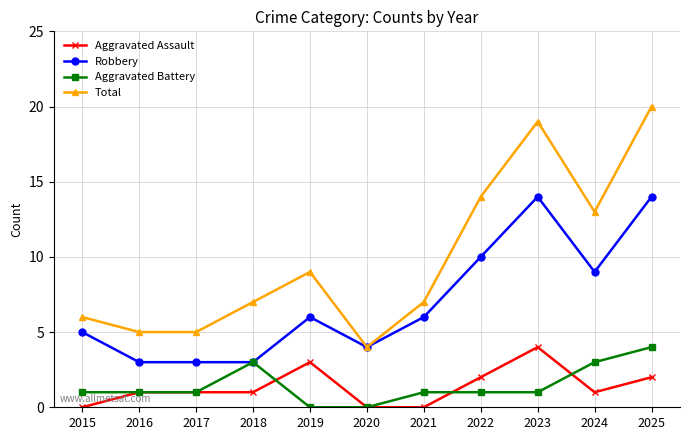

At which category does Total reach its first local peak?

2019